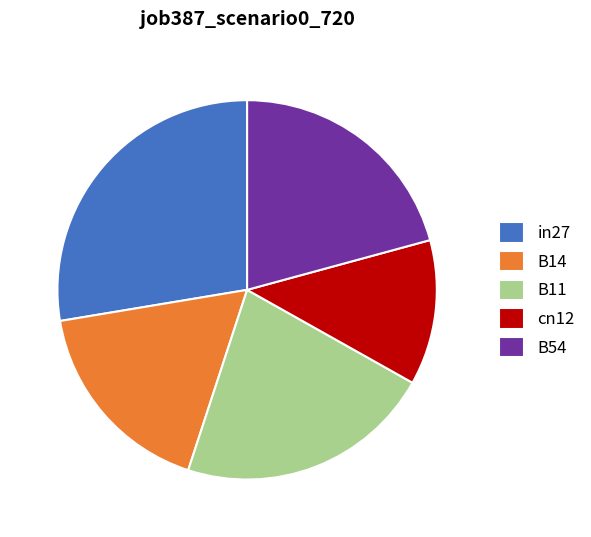

Count the number of slices in the pie.

5